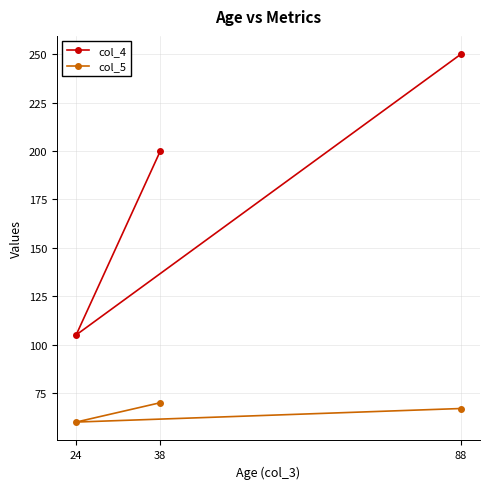

What are all the series names shown in the legend?

col_4, col_5